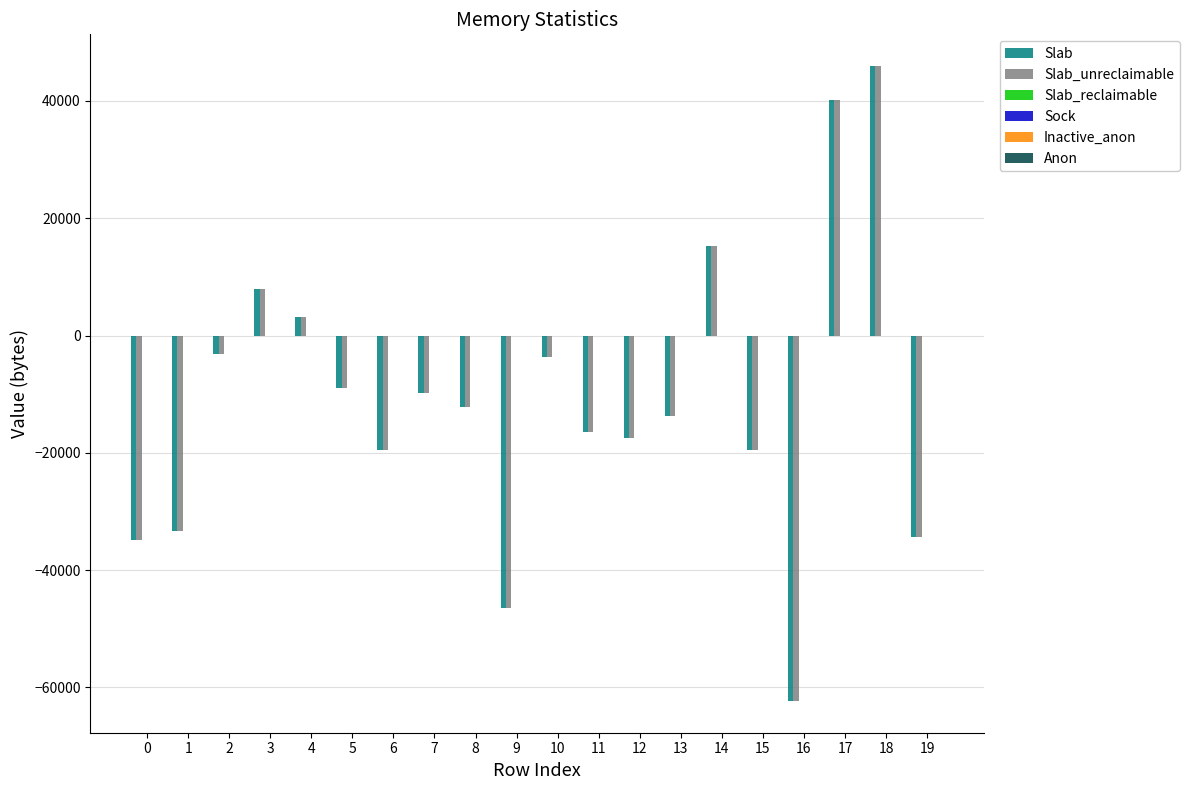

What is the highest value of the Slab series?

45936